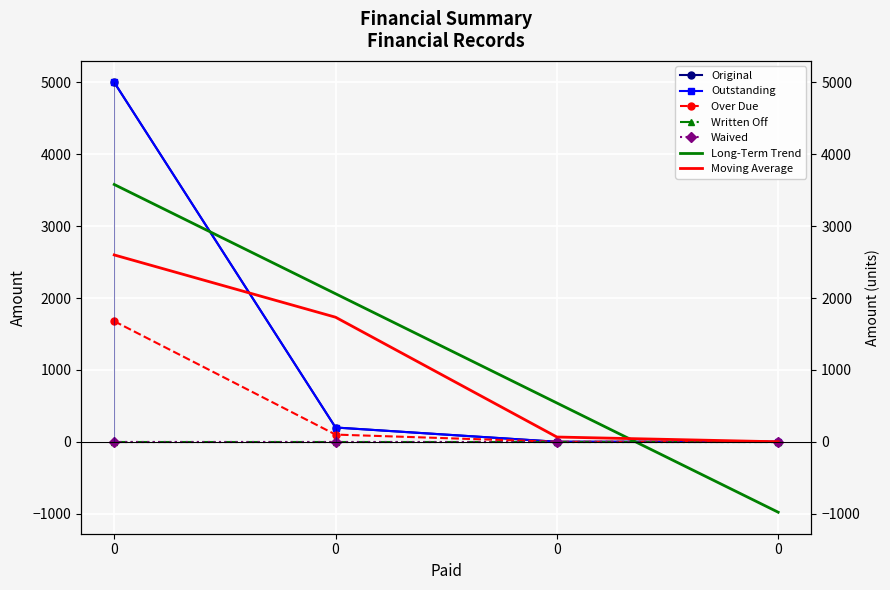

Rank the categories by Over Due value from lowest to highest.

0, 0, 0, 0